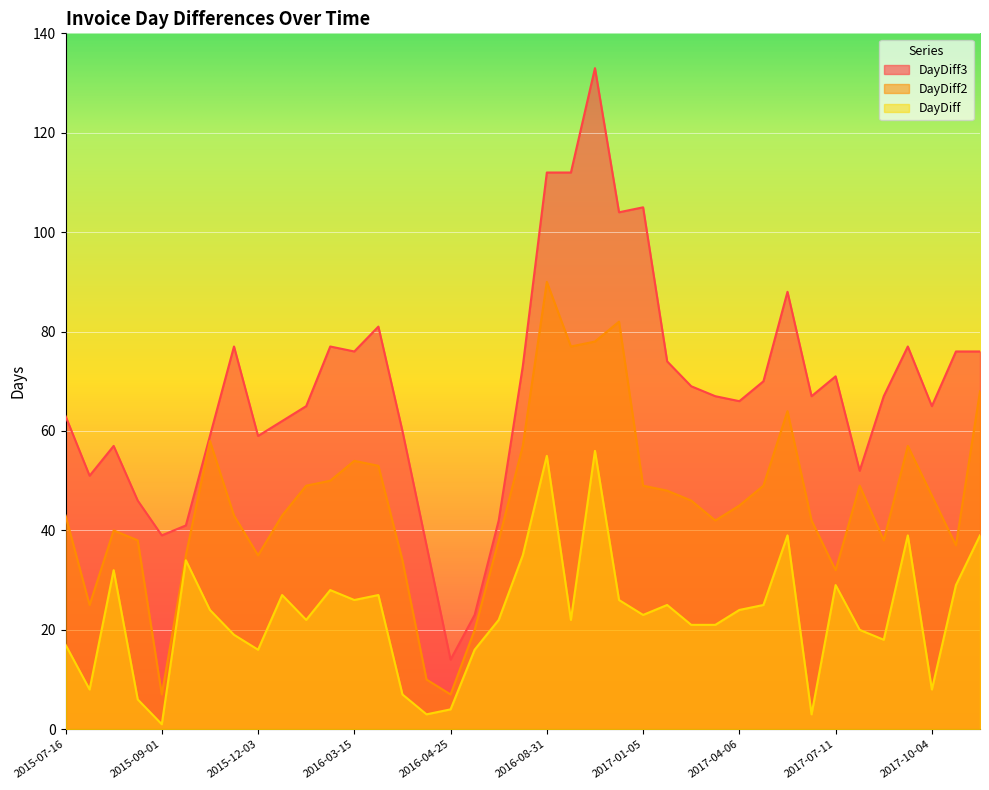

List the series in order of their overall mean, highest first.

DayDiff3, DayDiff2, DayDiff